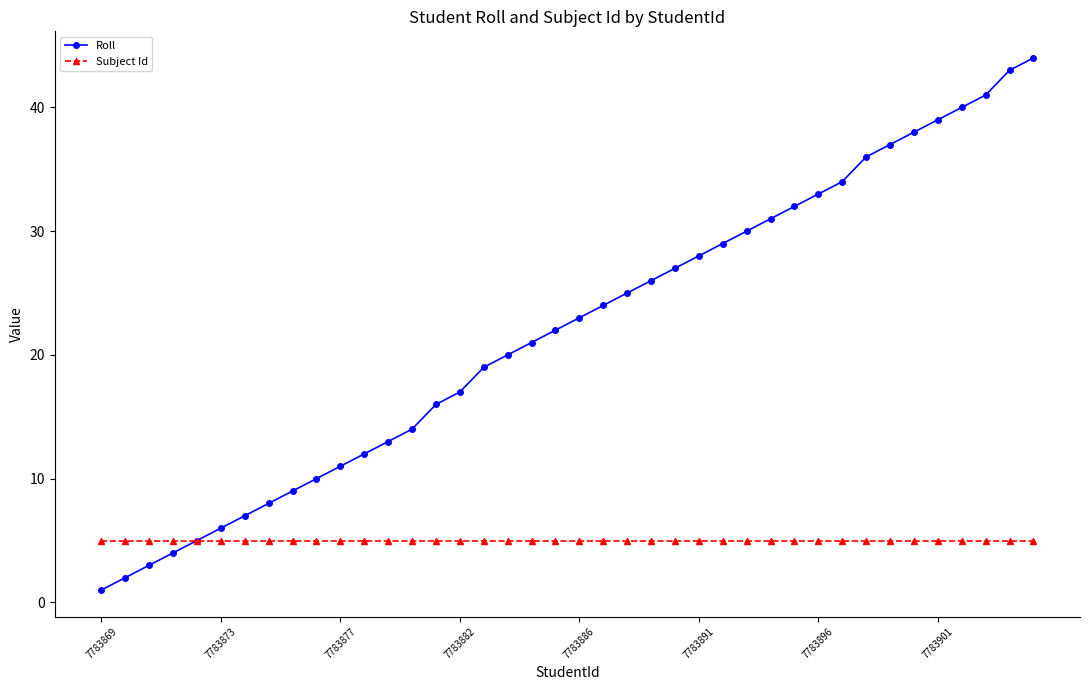

What is the highest value of the Subject Id series?

5